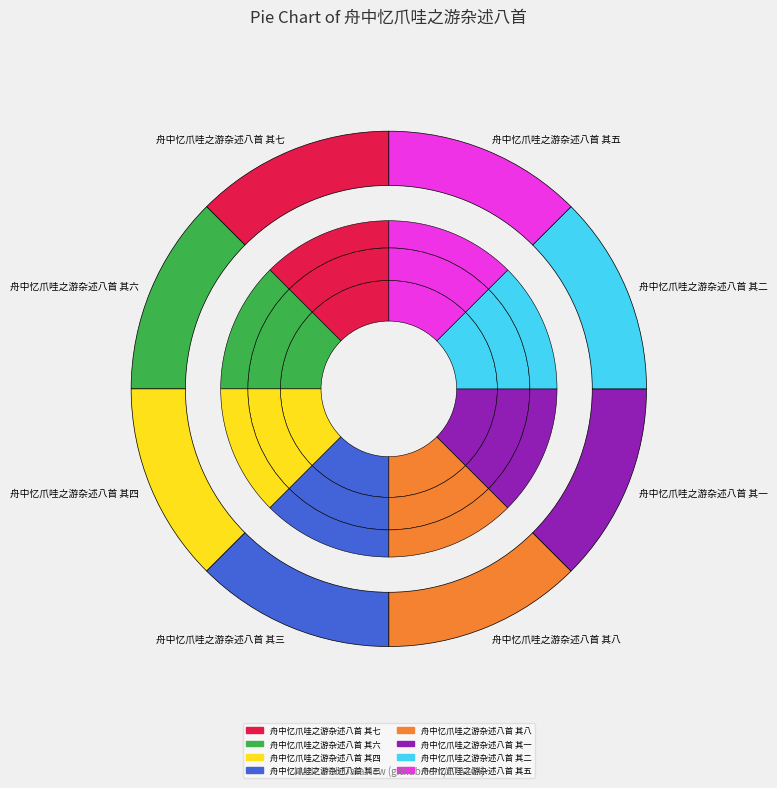

What is the largest slice in the pie chart?

舟中忆爪哇之游杂述八首 其八